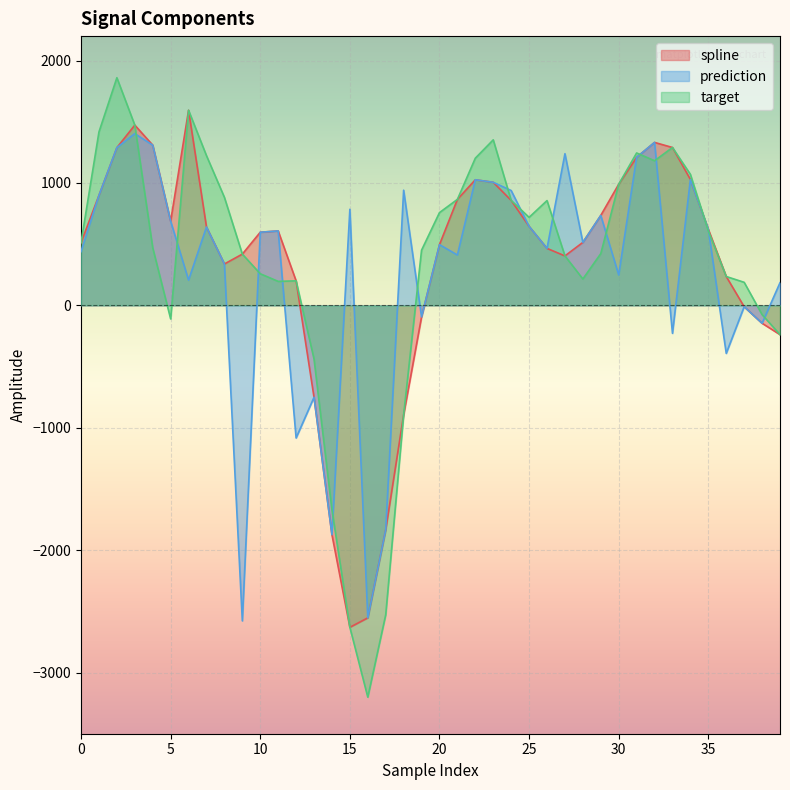

Is the value of target at 35 greater than the value of prediction at 4?

No